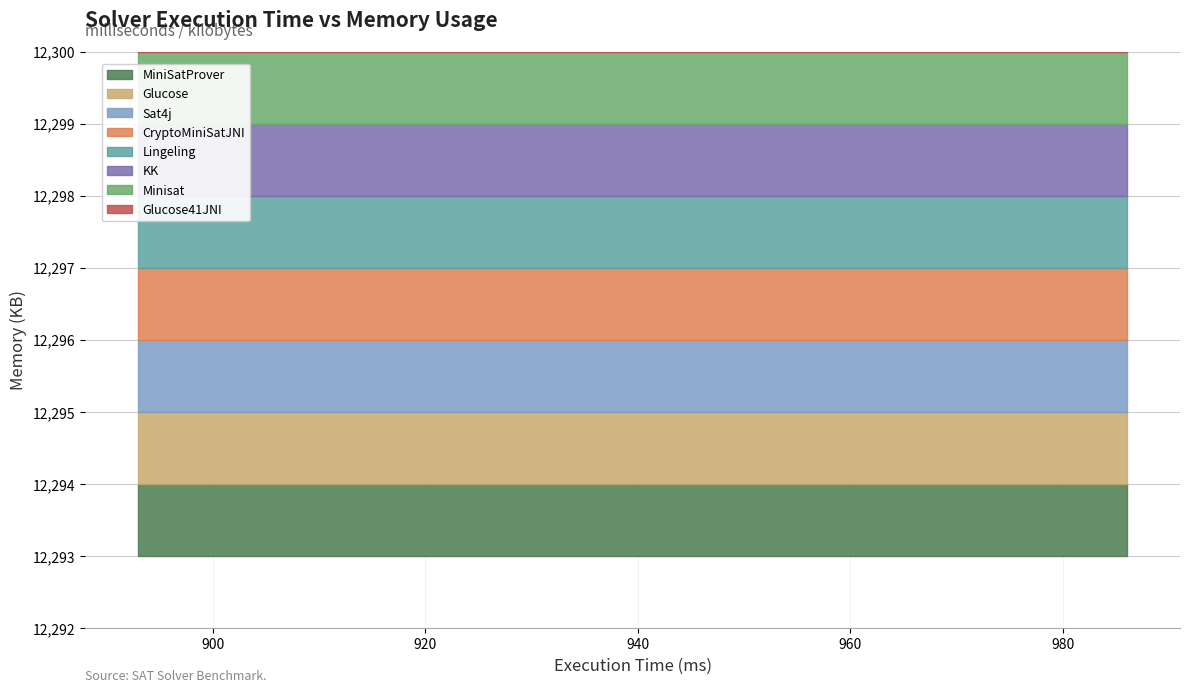

Which category has the highest value across all series?

MiniSatProver